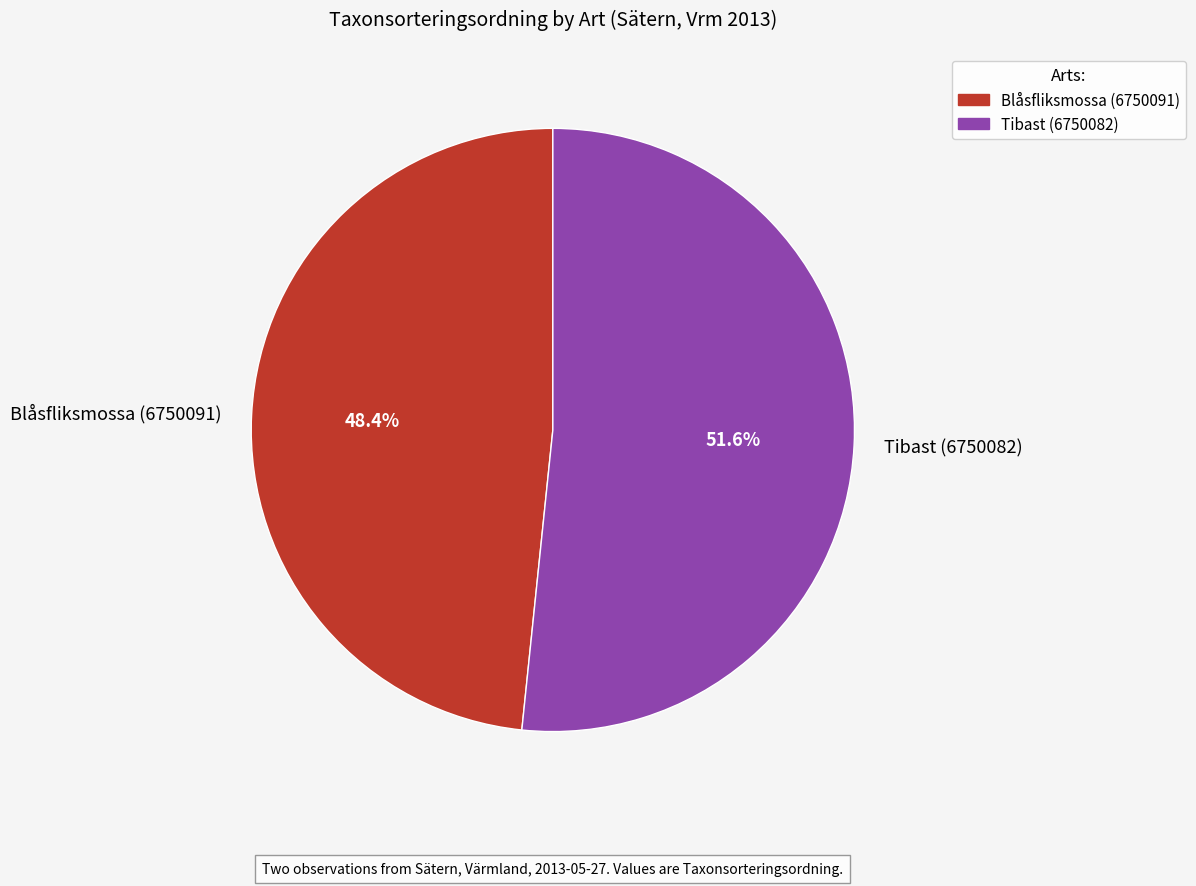

Rank the categories by value from lowest to highest.

Blåsfliksmossa (6750091), Tibast (6750082)